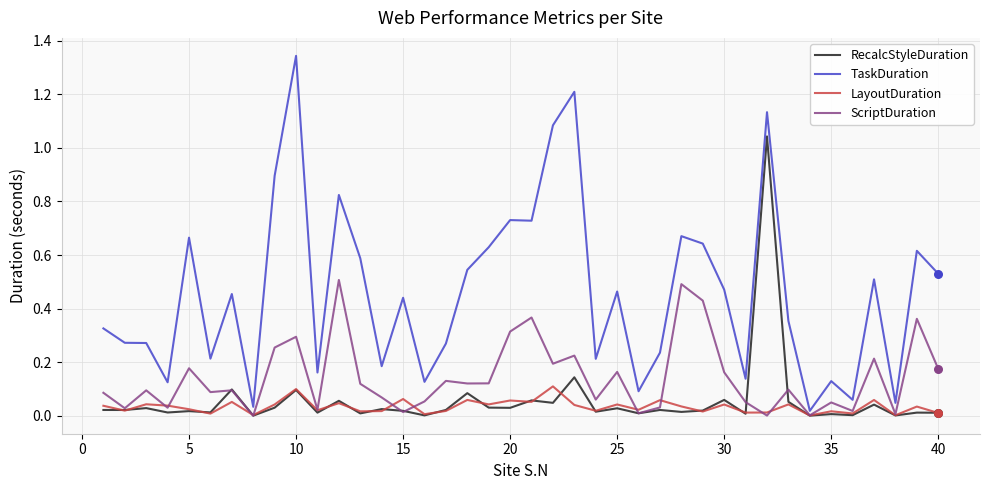

What are all the series names shown in the legend?

RecalcStyleDuration, TaskDuration, LayoutDuration, ScriptDuration